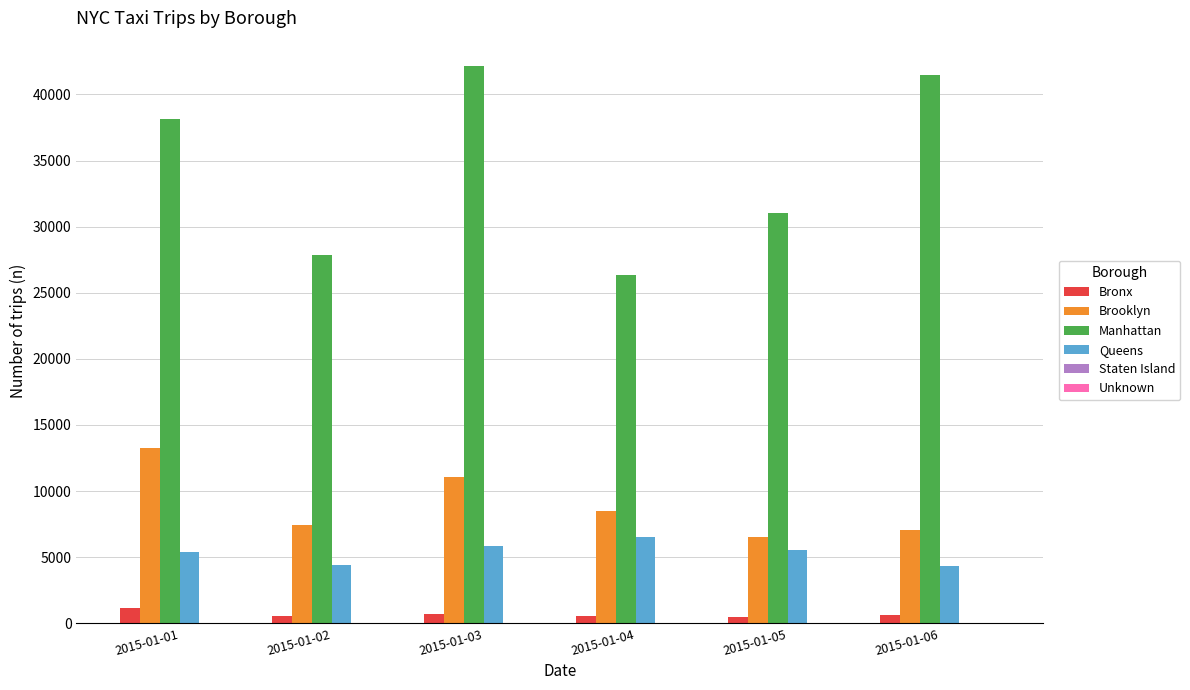

What is the sum of all Manhattan values?

207005